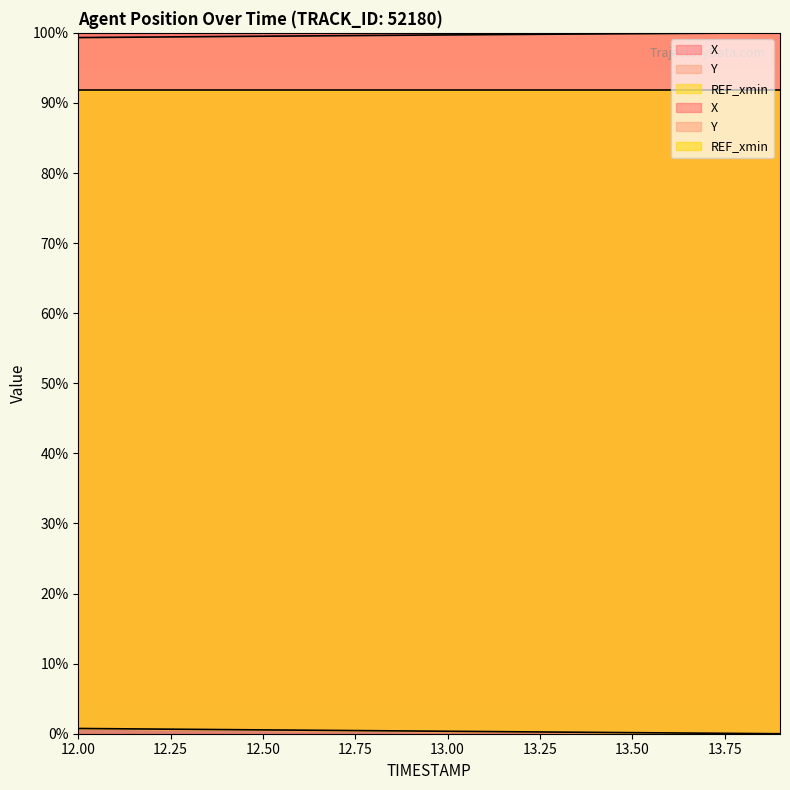

What position from the right is 12.8?

12